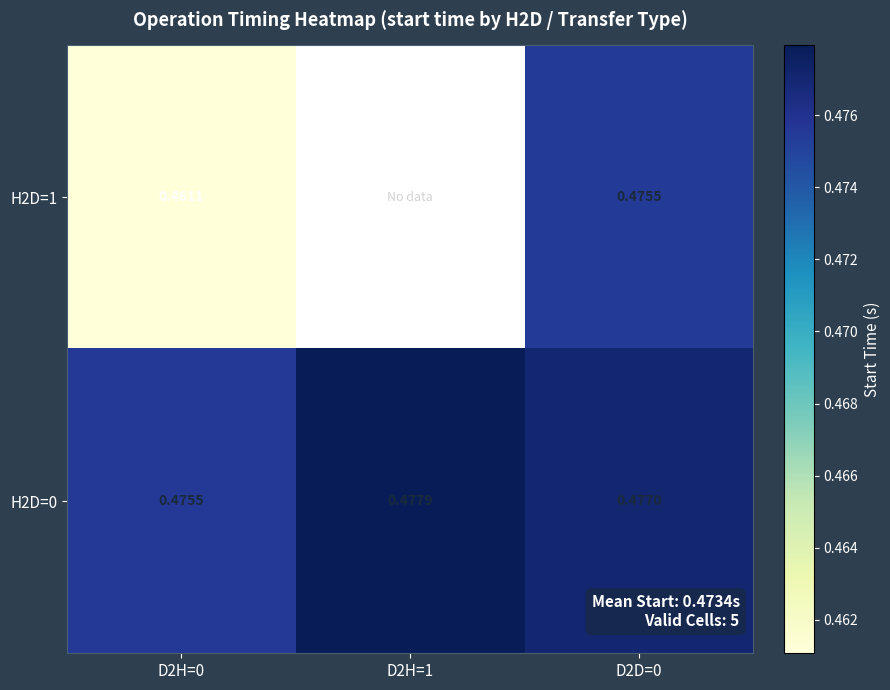

Which series has the widest spread of values?

H2D=1